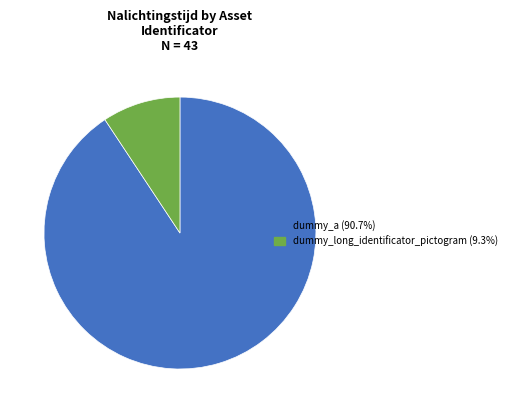

How many segments does this pie chart have?

2